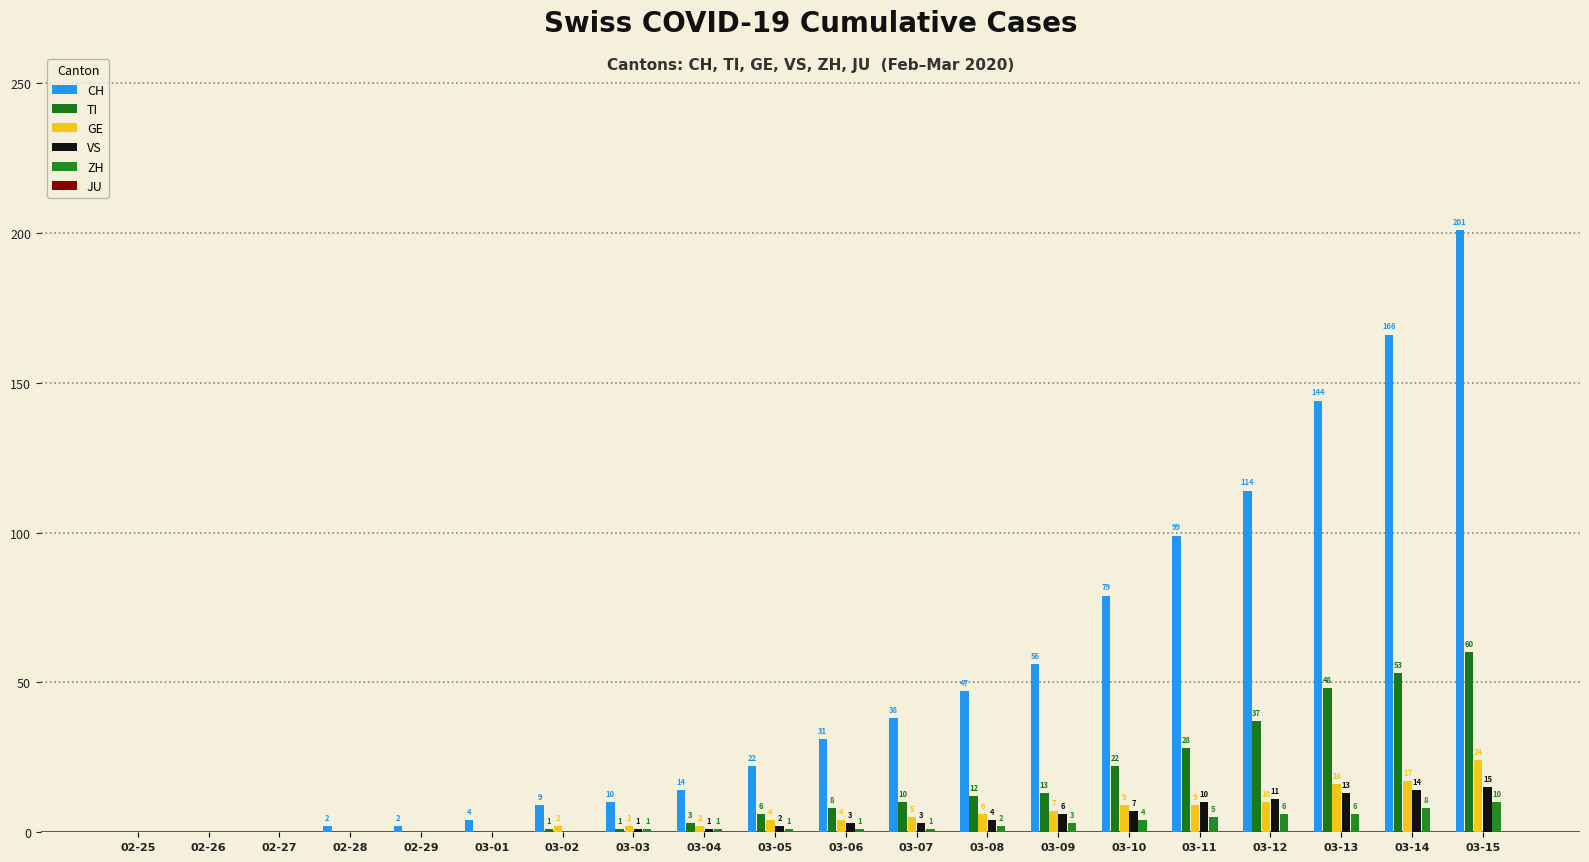

Which series has the widest spread of values?

CH